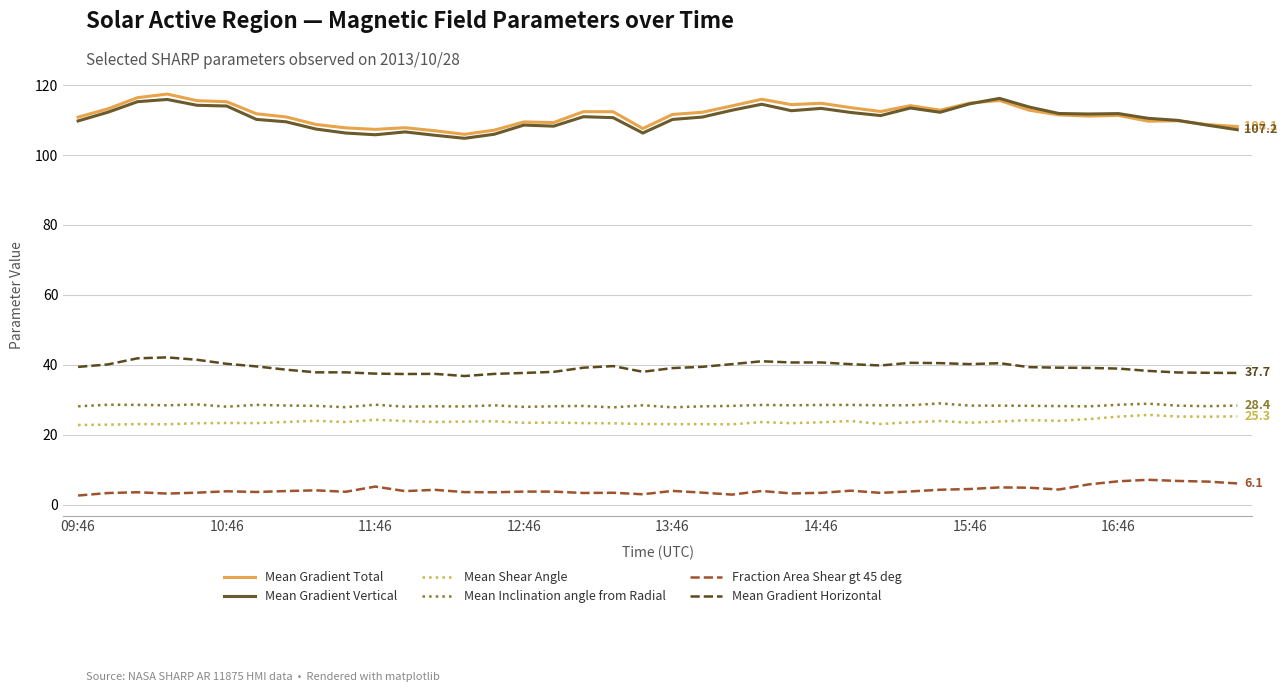

List the series in order of their peak value, lowest first.

Fraction Area Shear gt 45 deg, Mean Shear Angle, Mean Inclination angle from Radial, Mean Gradient Horizontal, Mean Gradient Vertical, Mean Gradient Total